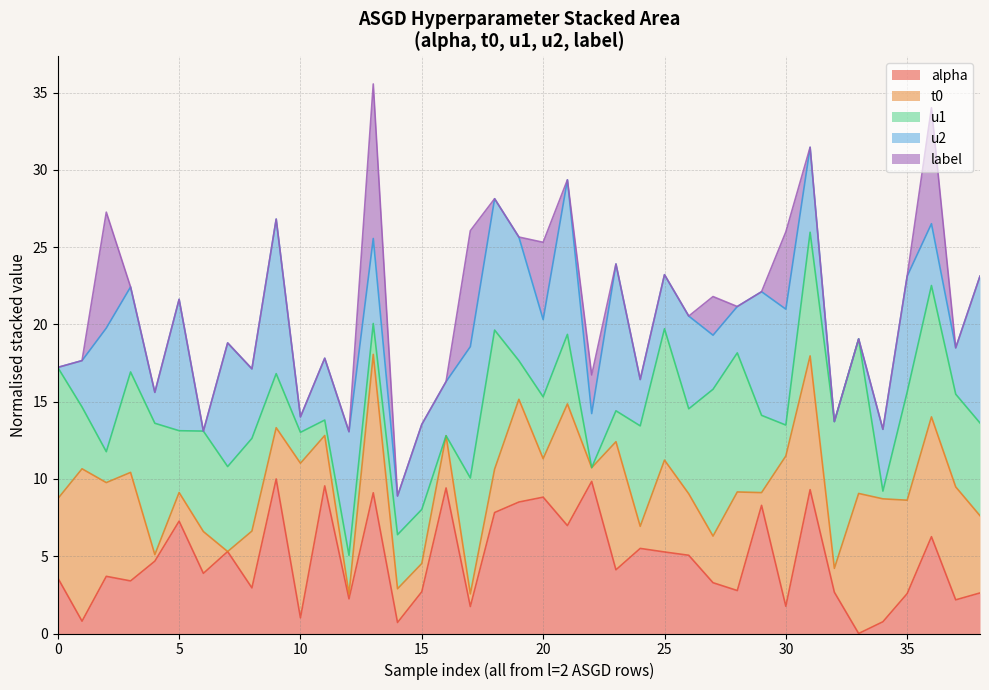

Between 17 and 34, which is larger?

17